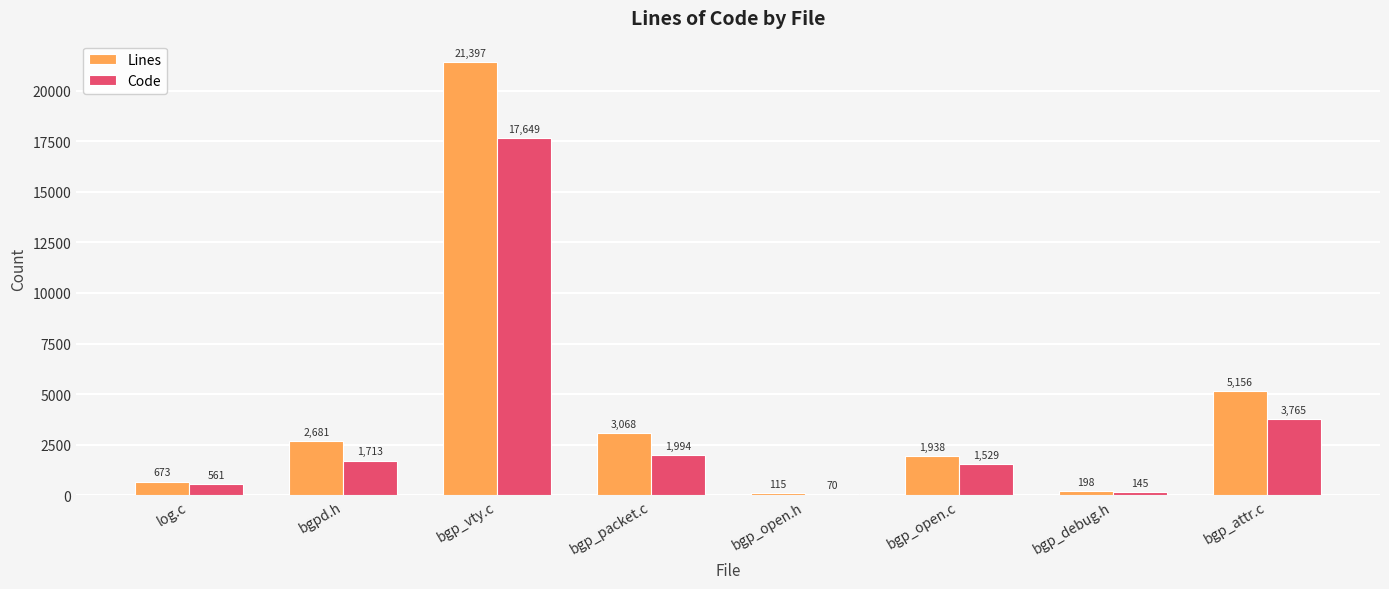

What is the difference between the second highest and second lowest values in the Lines series?

4958